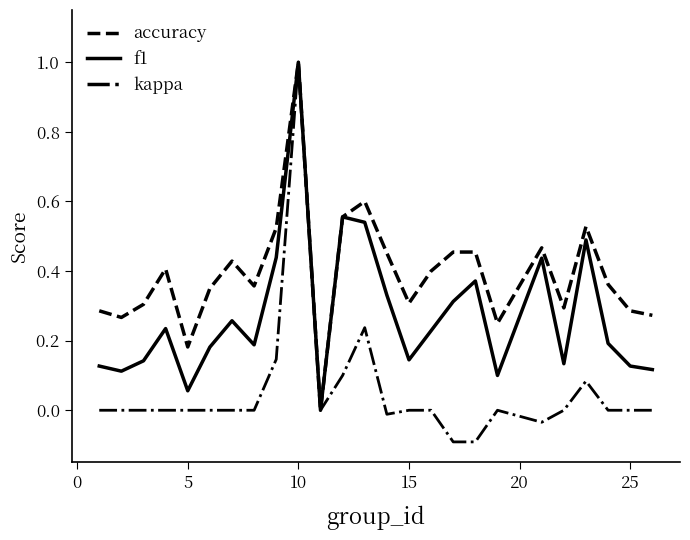

List the series in order of their overall mean, highest first.

accuracy, f1, kappa